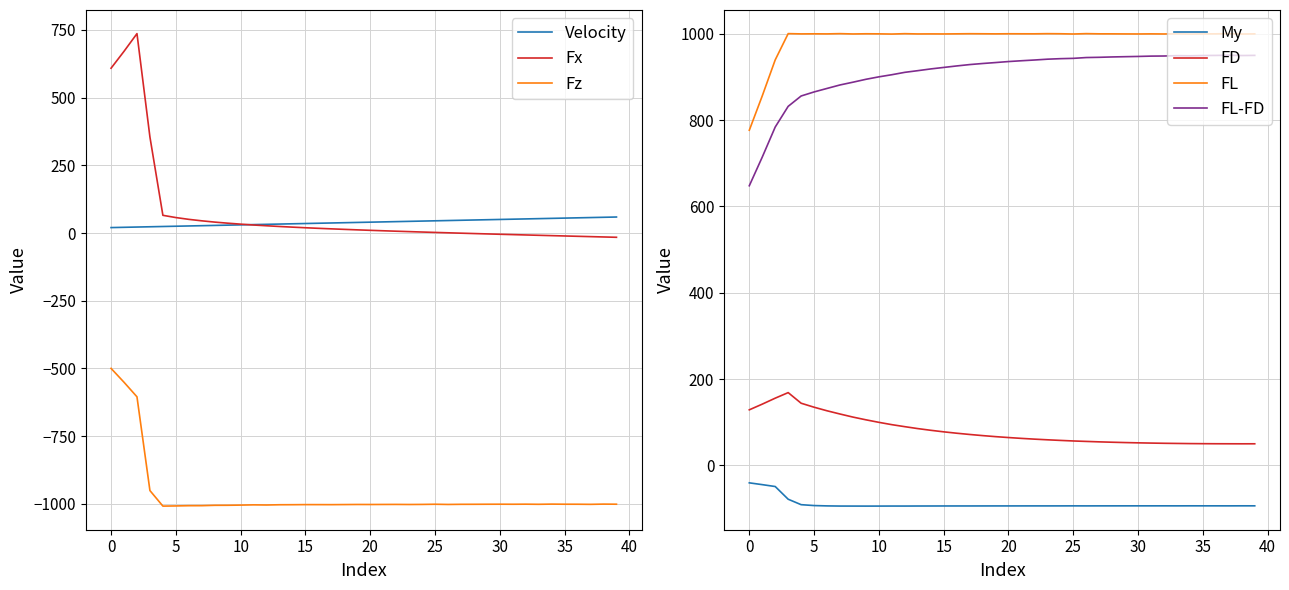

Is it true that Velocity equals 34.0 at 14?

True